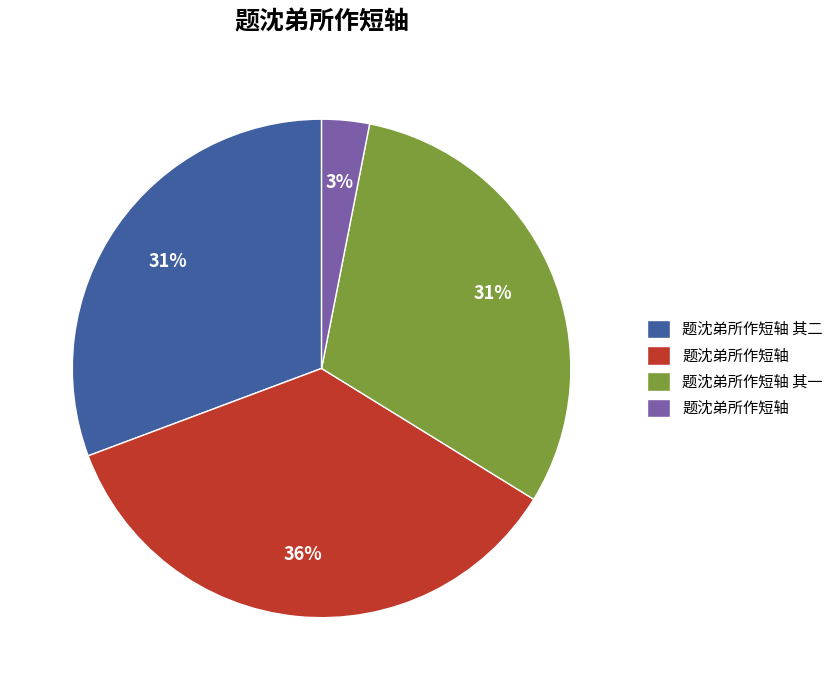

Is there any slice that represents more than half of the pie?

No